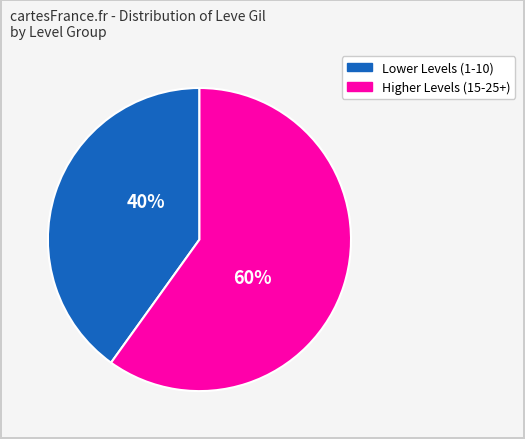

Does any single category account for the majority?

Yes